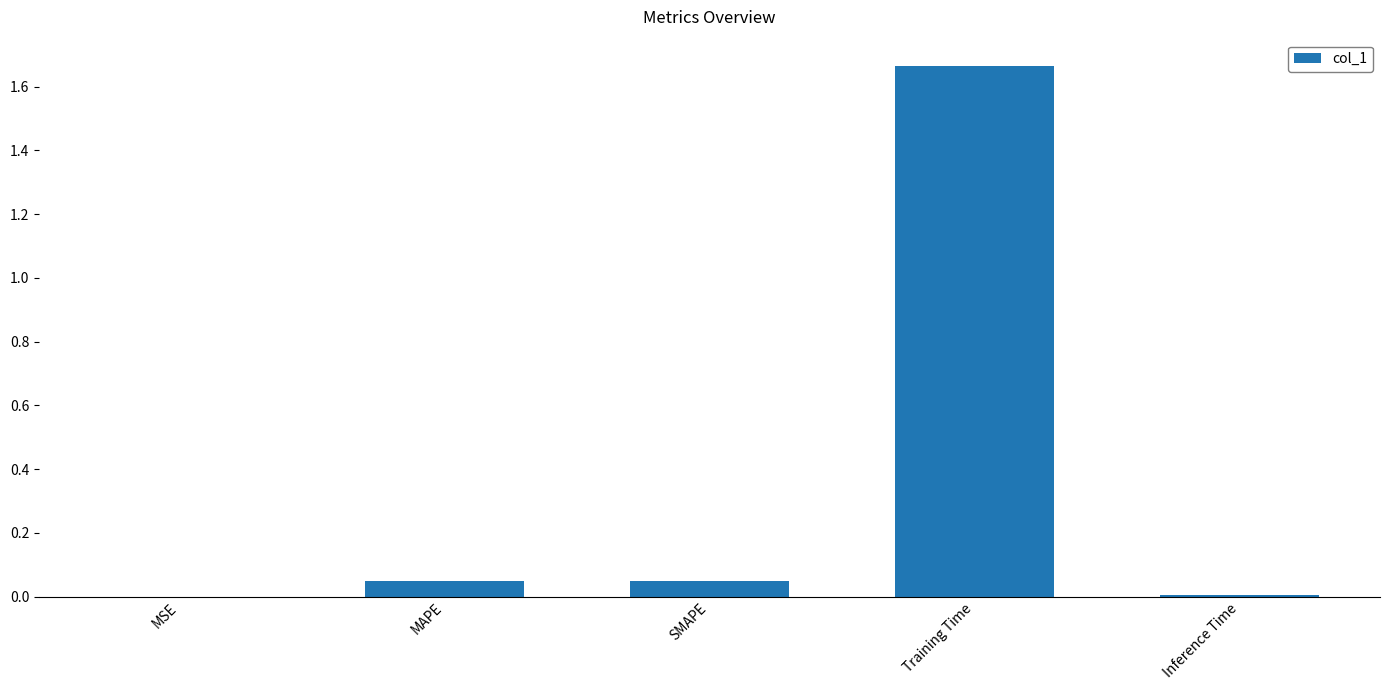

What is the sum of all values?

1.8